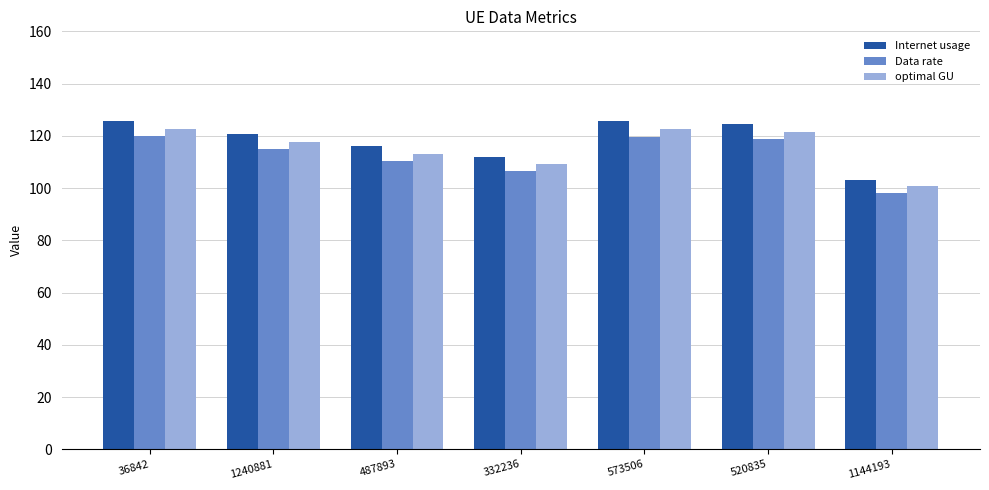

What value does the Data rate series have at 487893?

110.5